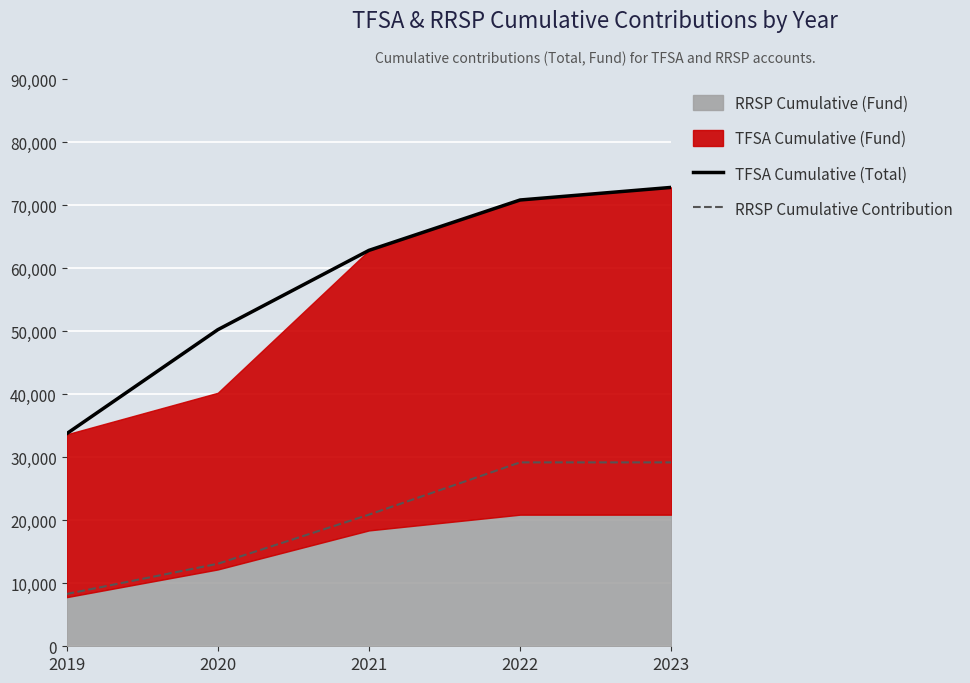

How many lines are shown in the chart?

2